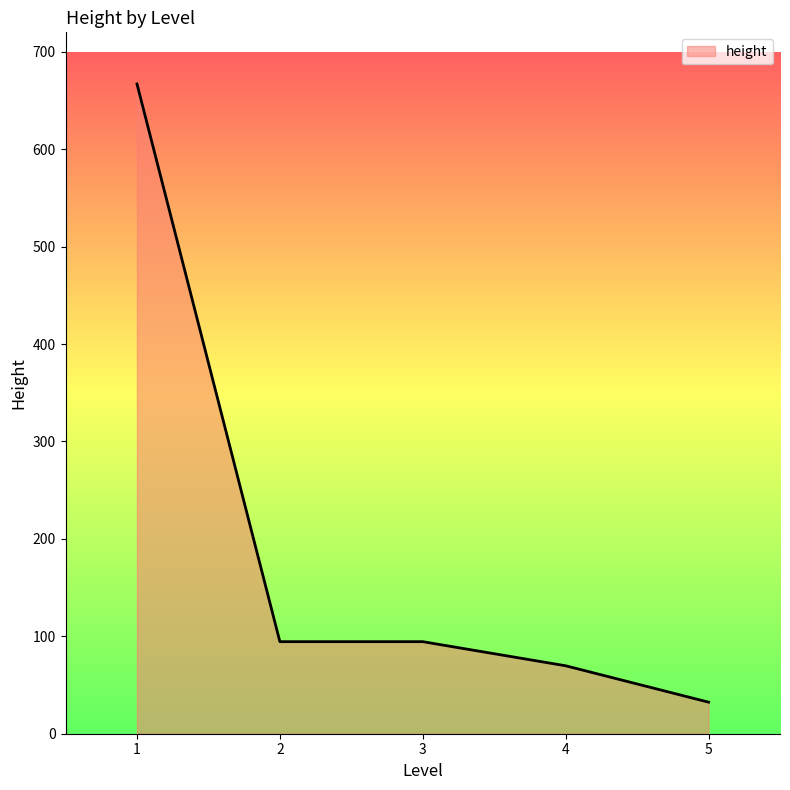

Which category has the highest value across all series?

1